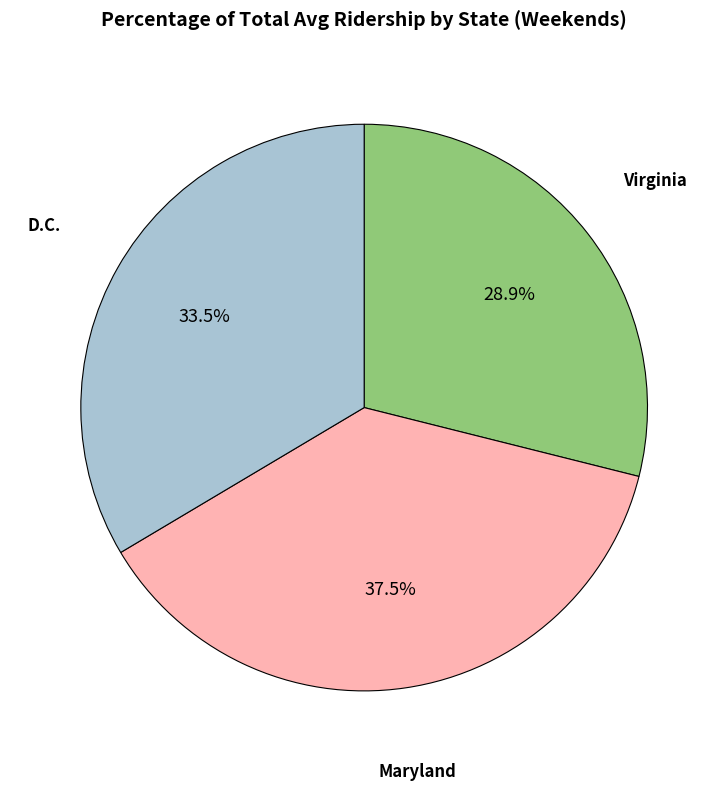

Does any single category account for the majority?

No